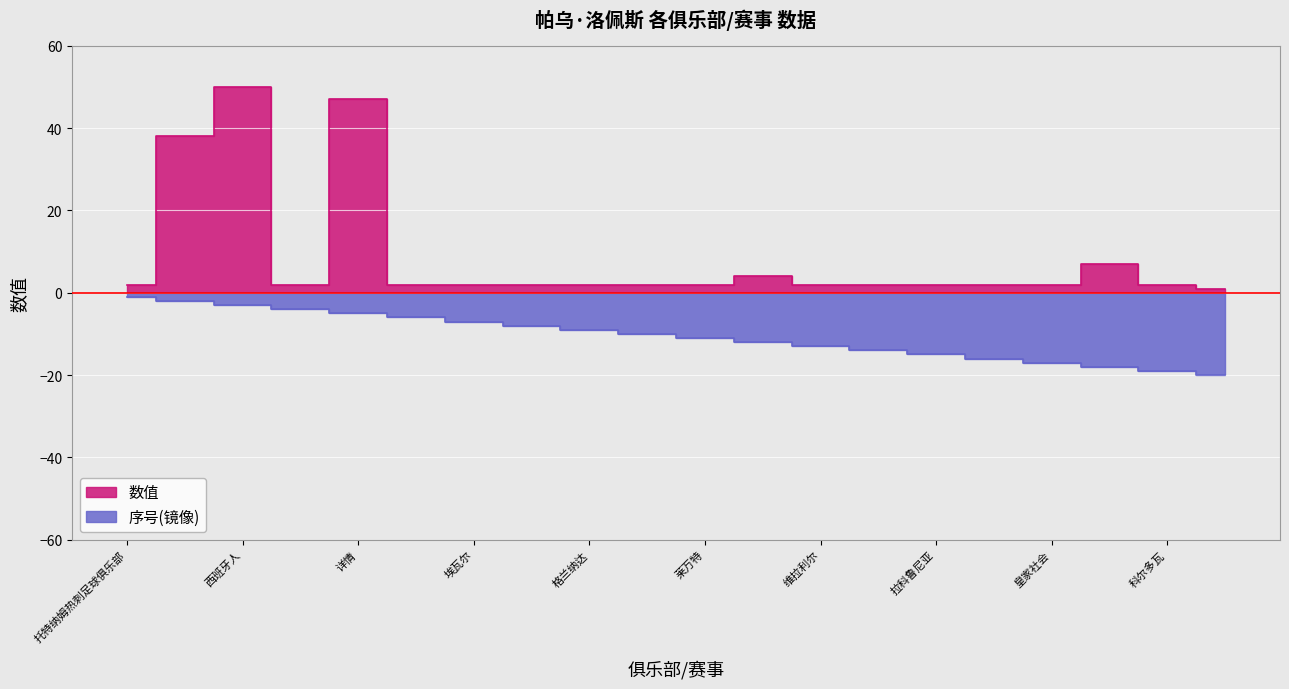

What is the smallest value displayed?

-20